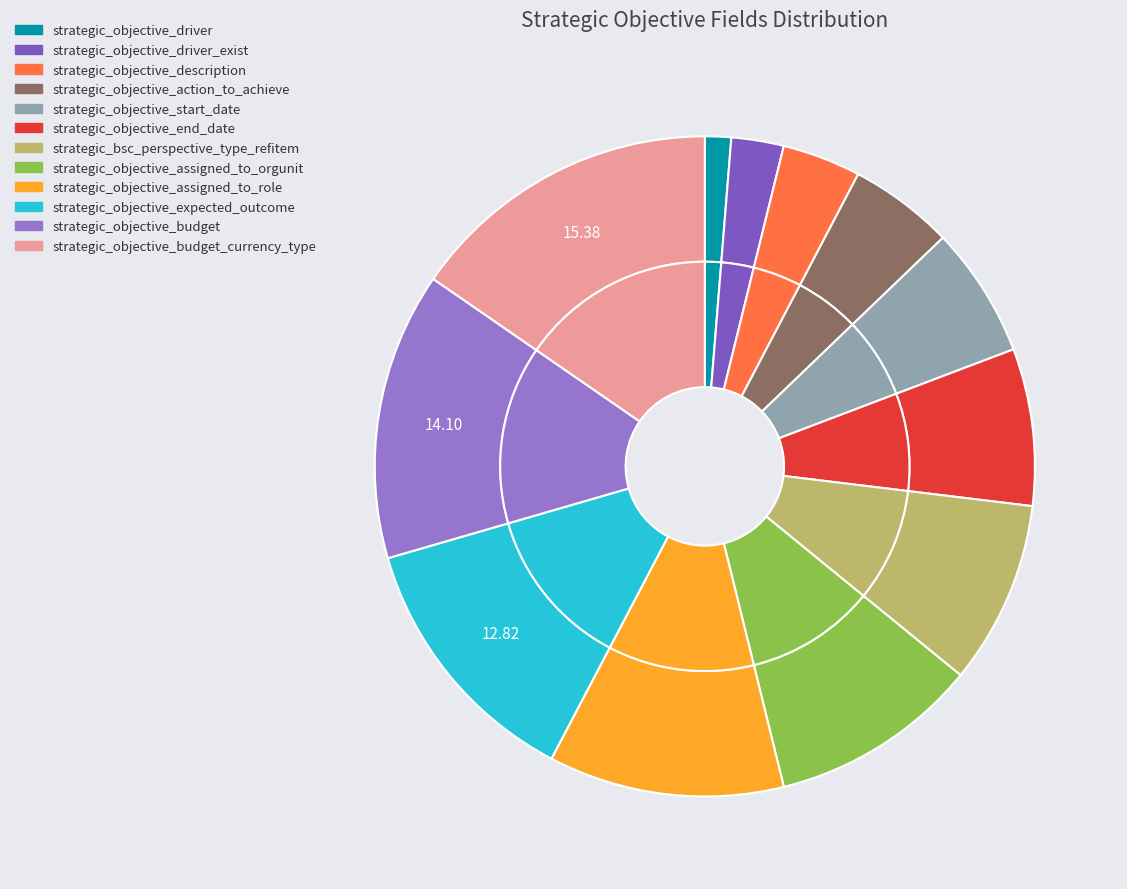

How many segments does this pie chart have?

12